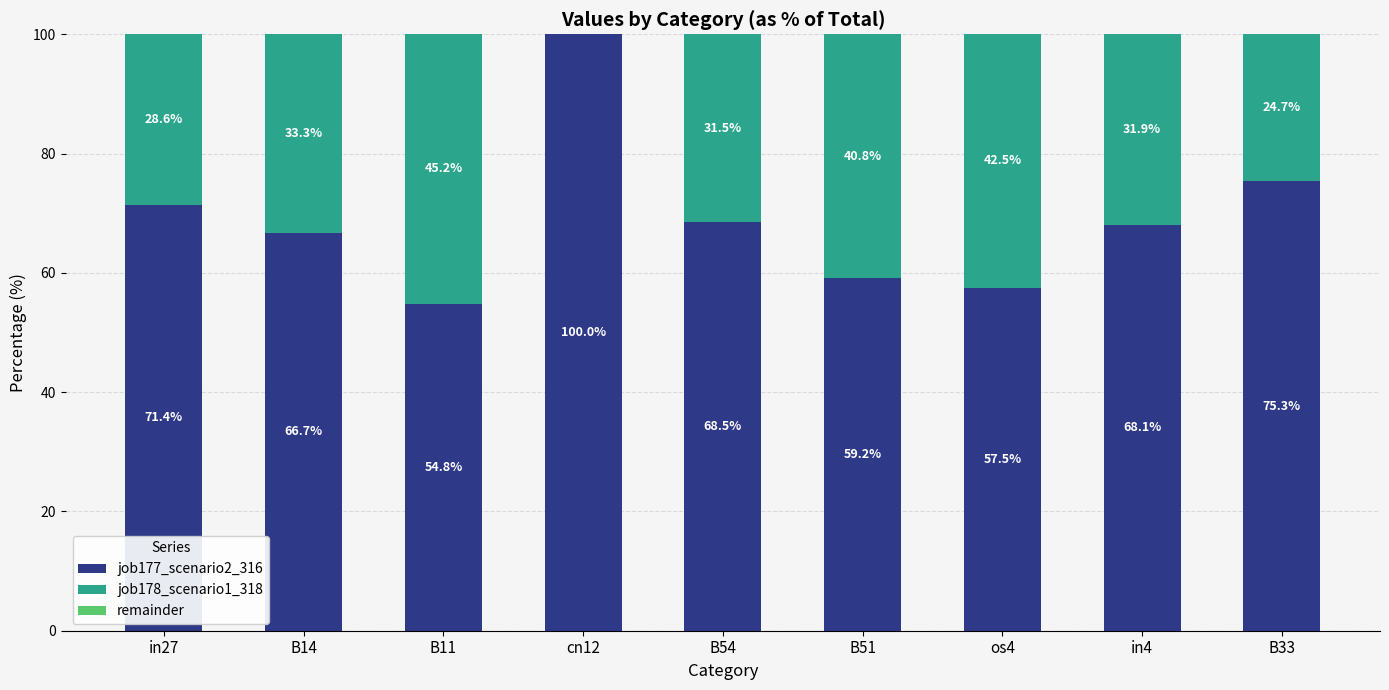

How many categories are shown in the chart?

9